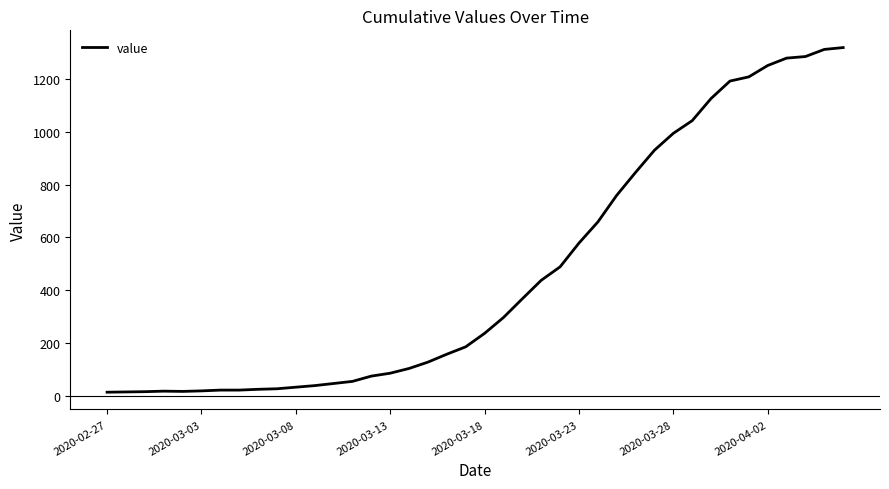

What is the greatest value displayed?

1319